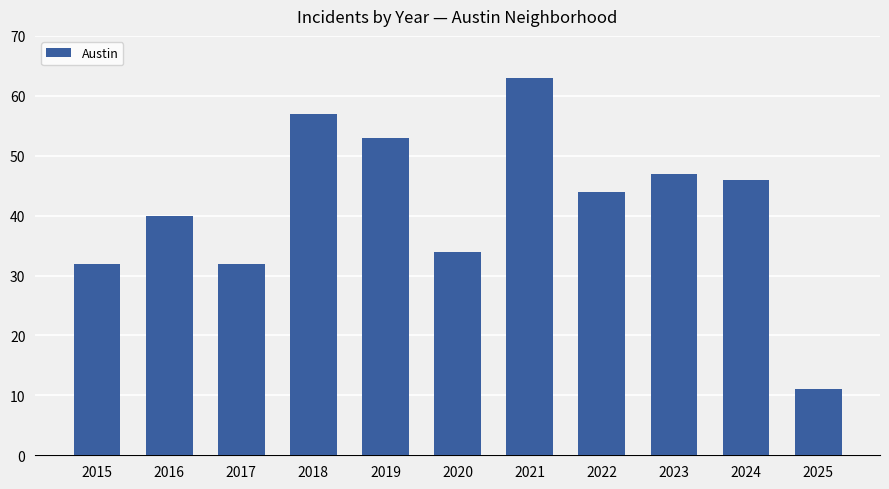

What is the difference between the maximum and minimum values?

52